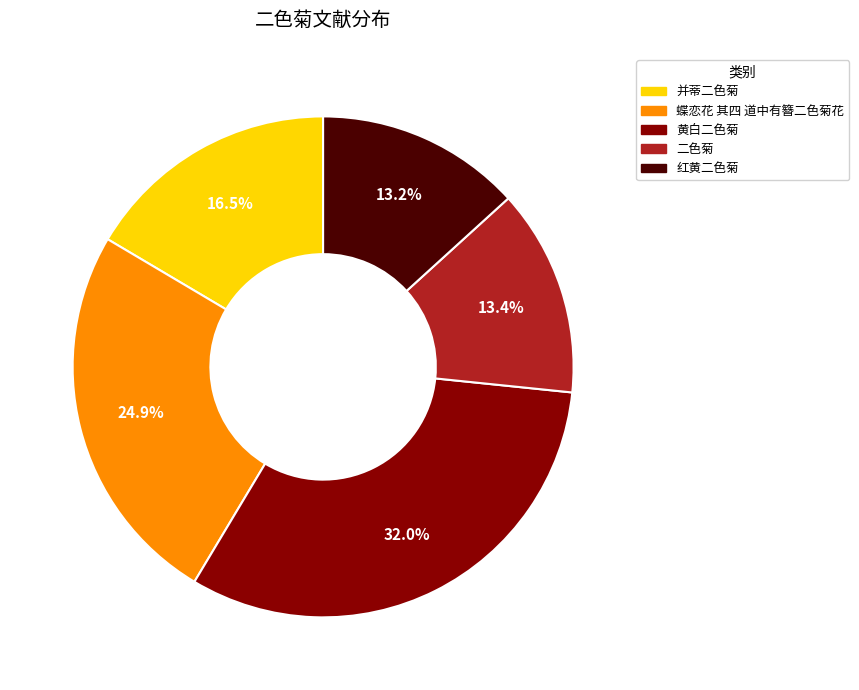

True or false: 二色菊 accounts for 13% of the total.

True